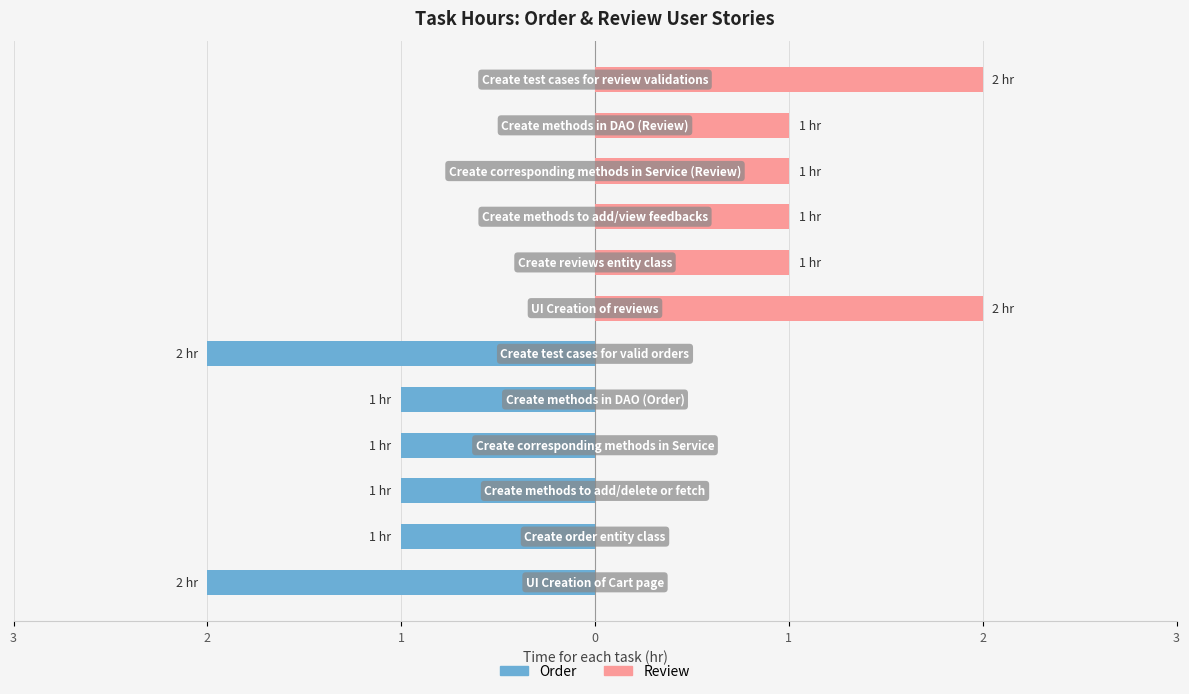

Where does the Review series first go above 1?

UI Creation of reviews